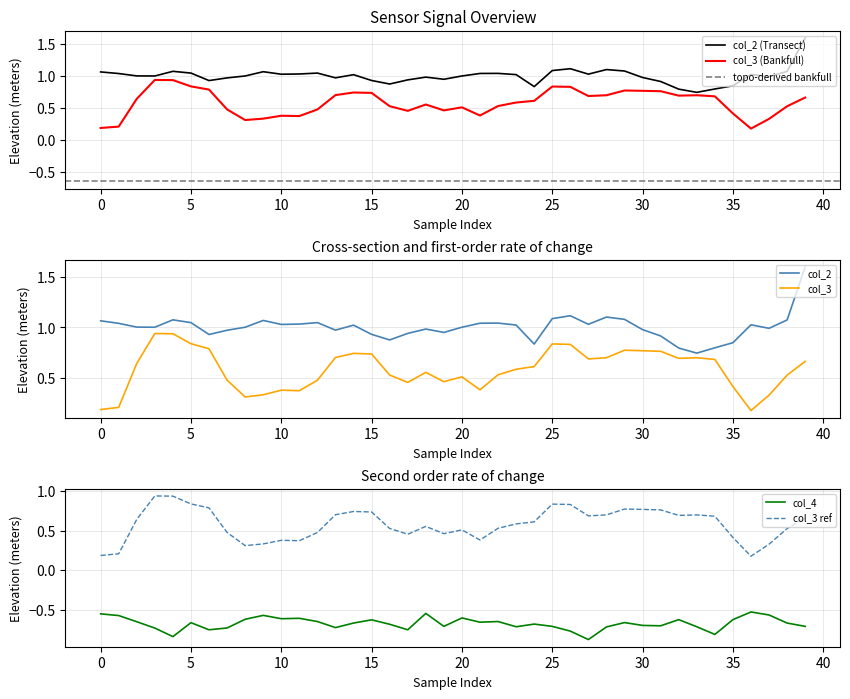

Where is col_4 nearest to the value 0?

36